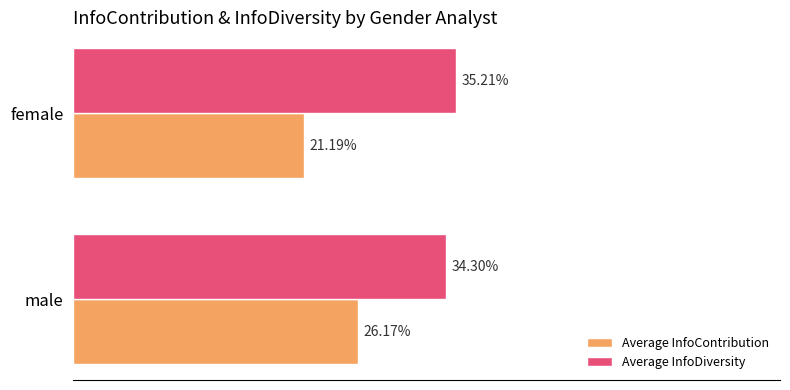

What are all the series names shown in the legend?

Average InfoContribution, Average InfoDiversity